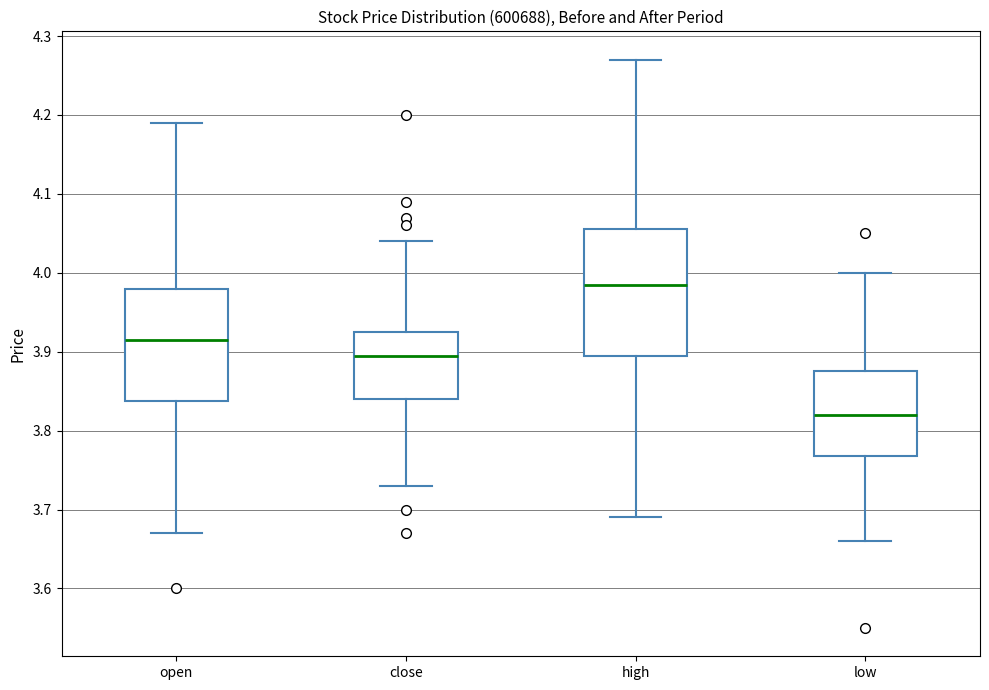

Comparing the boxes themselves (not the whiskers), which one is the tallest?

high